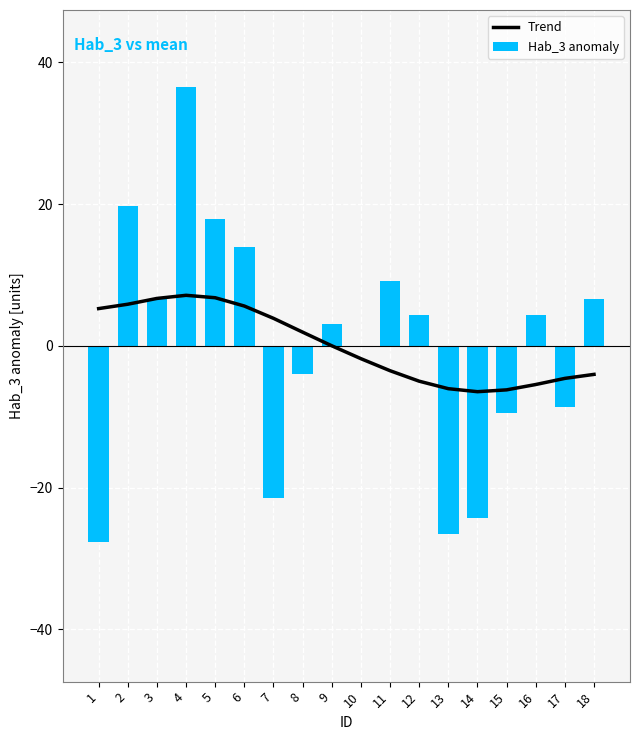

Is it true that Hab_3 anomaly equals 19.7 at 2?

True